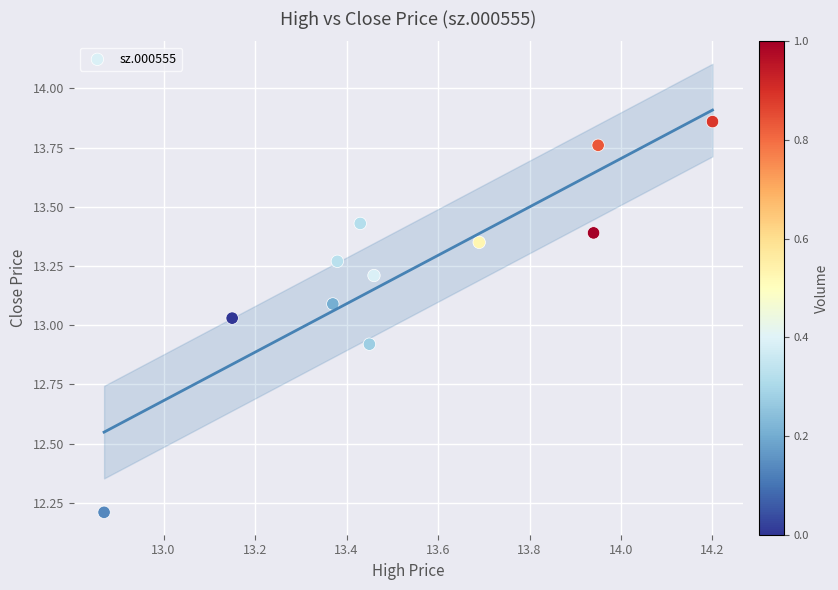

What is the average Y value?

13.2